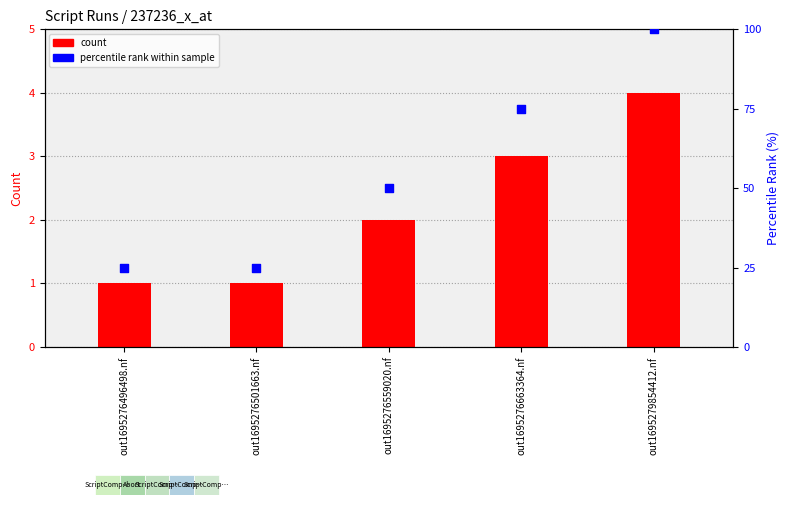

Which series has the largest total across all categories?

percentile rank within sample